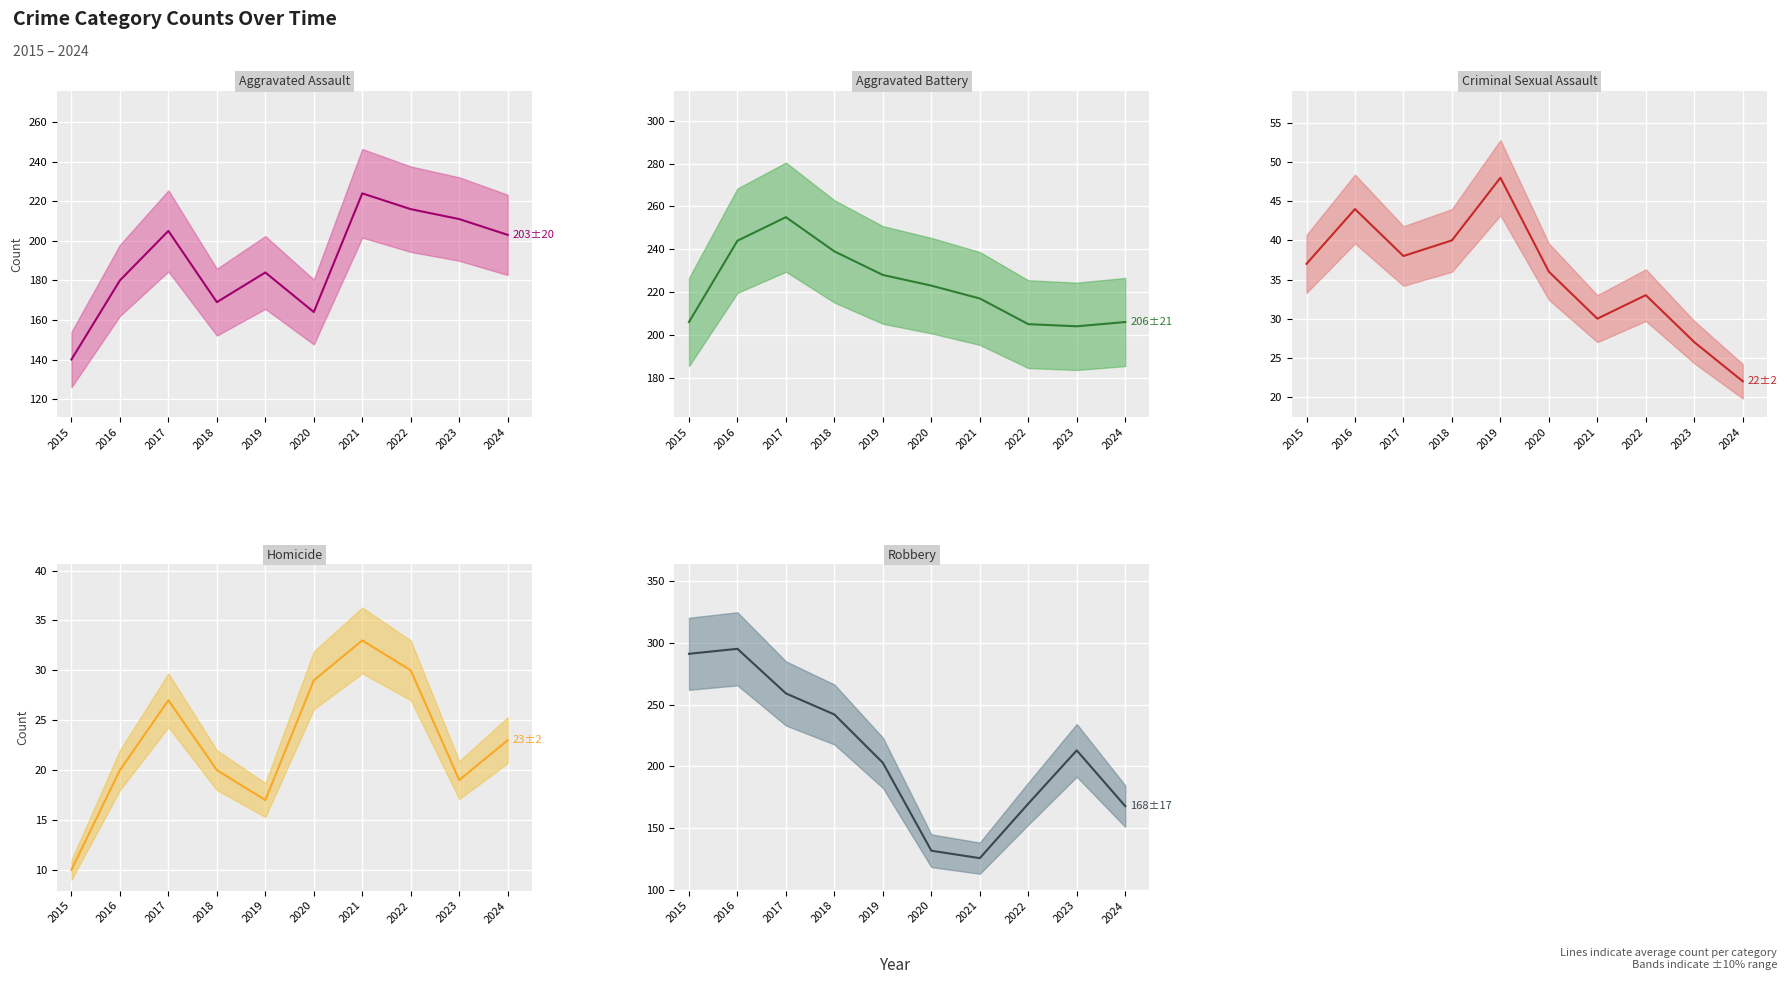

What is the difference between the maximum and minimum values in the Aggravated Assault series?

84